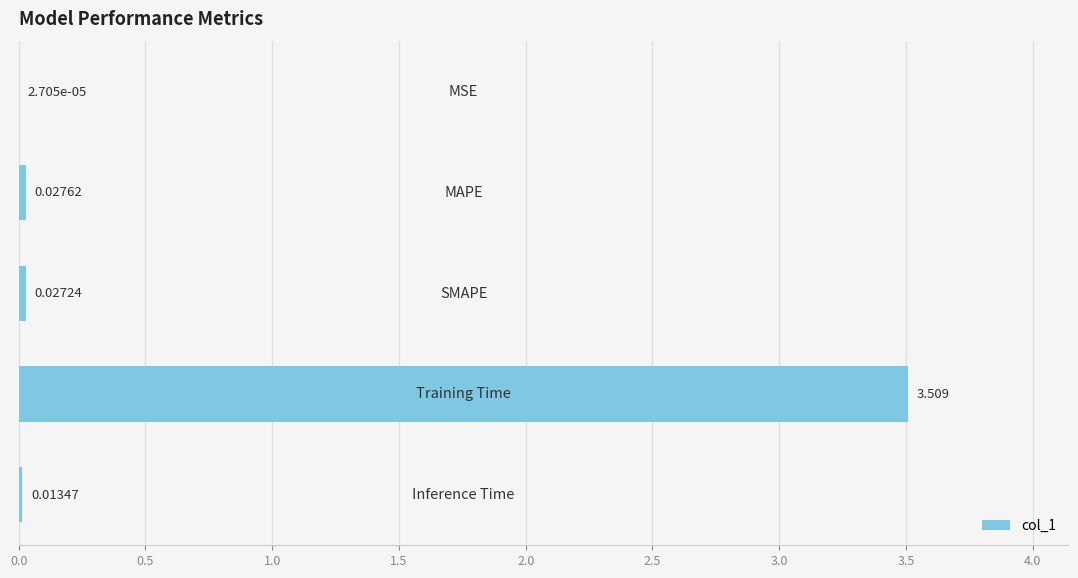

Count the number of data series in this chart.

1